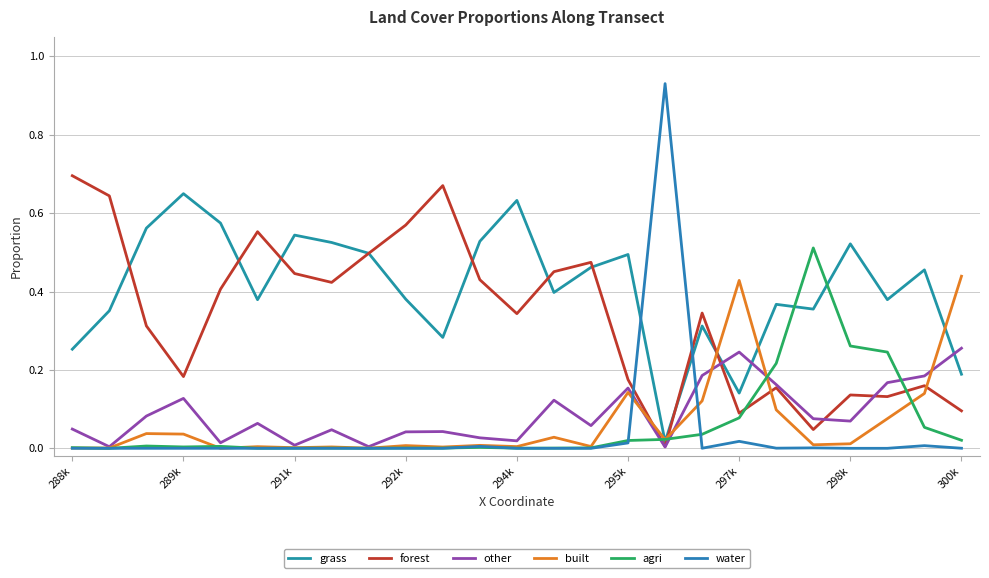

True or false: forest has more than 2 points higher than both neighbors.

True